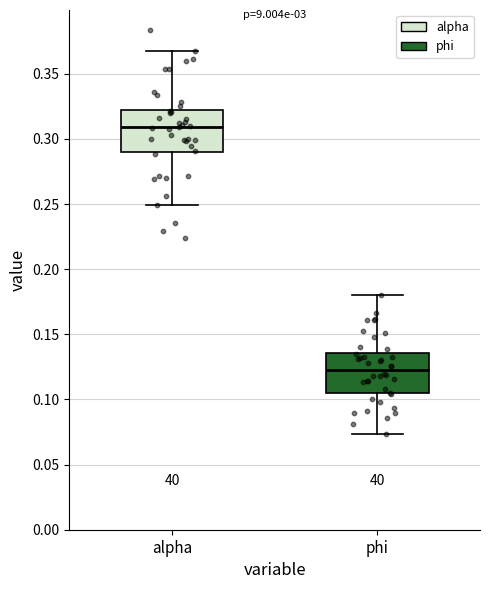

Reading left to right, transcribe this box plot: for each box, give where its median line is, the range the box spans, and where its two whiskers end, as read against the y-axis. The values are not printed on the chart, so give them approximately, as read against the axis.

alpha: median 0.310, box 0.290 to 0.320, whiskers 0.250 to 0.365
phi: median 0.120, box 0.105 to 0.135, whiskers 0.075 to 0.180